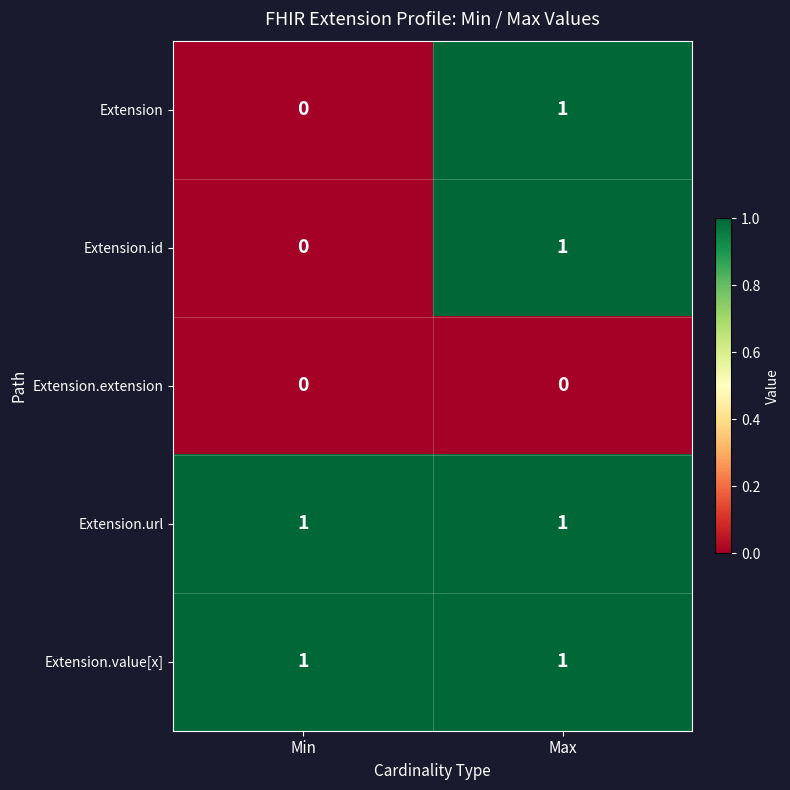

Is the value of Extension.url at Max greater than the value of Extension.id at Min?

Yes